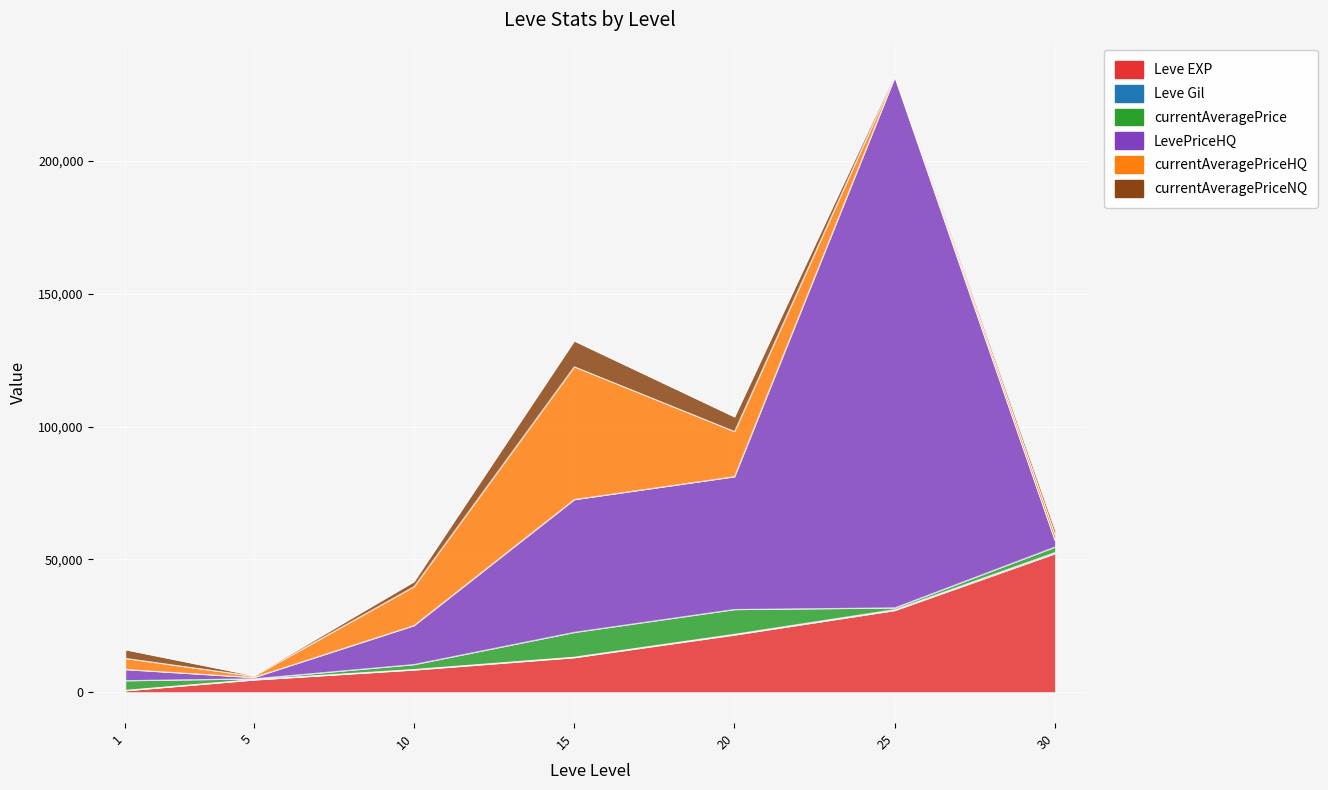

What is the value of the Leve EXP point at the 1st from the left?

630